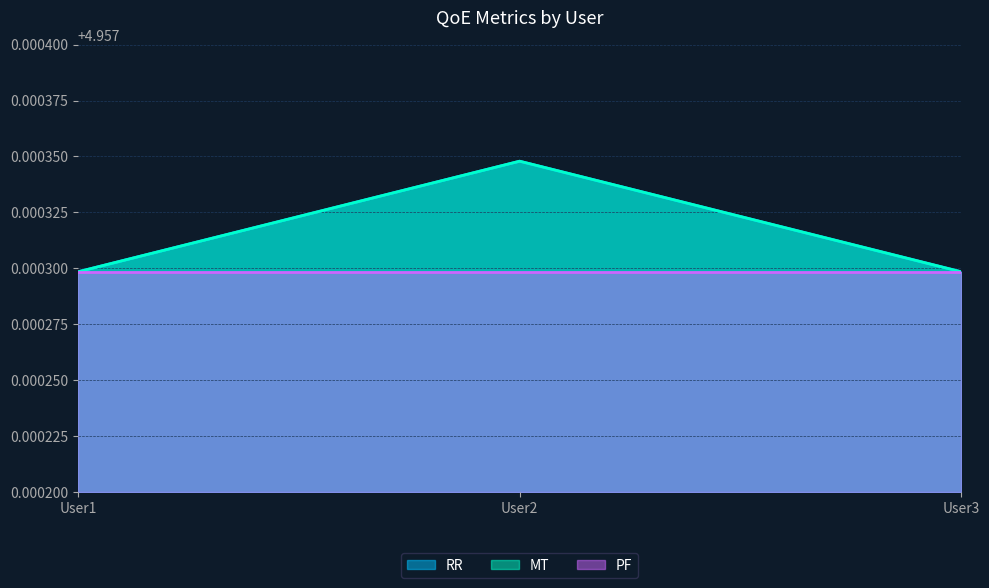

Does the chart display data point markers on the line(s)?

No